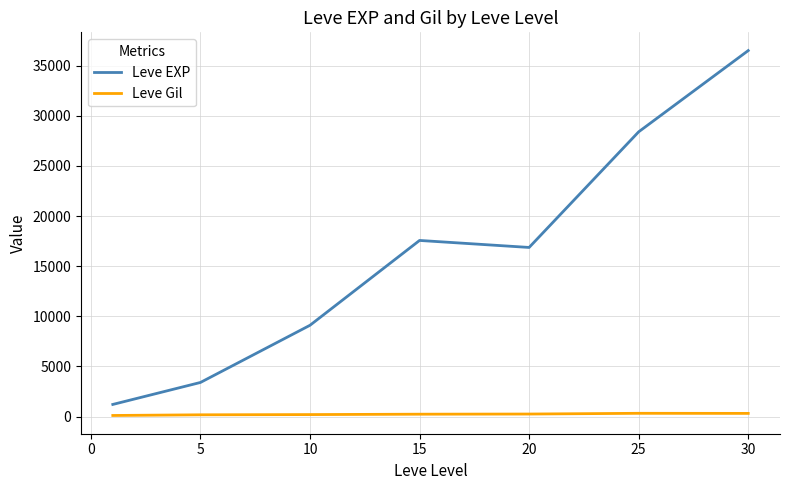

Which series has the largest total across all categories?

Leve EXP